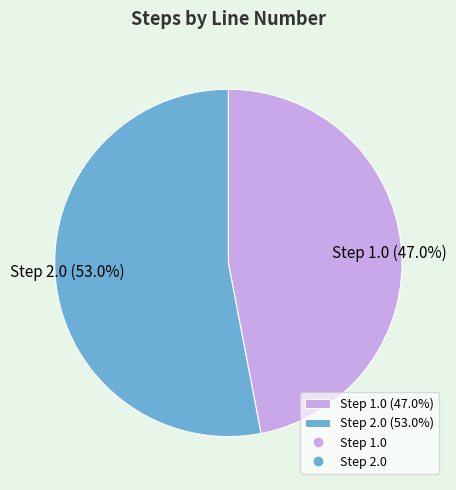

Rank the categories by value from lowest to highest.

Step 1.0, Step 2.0